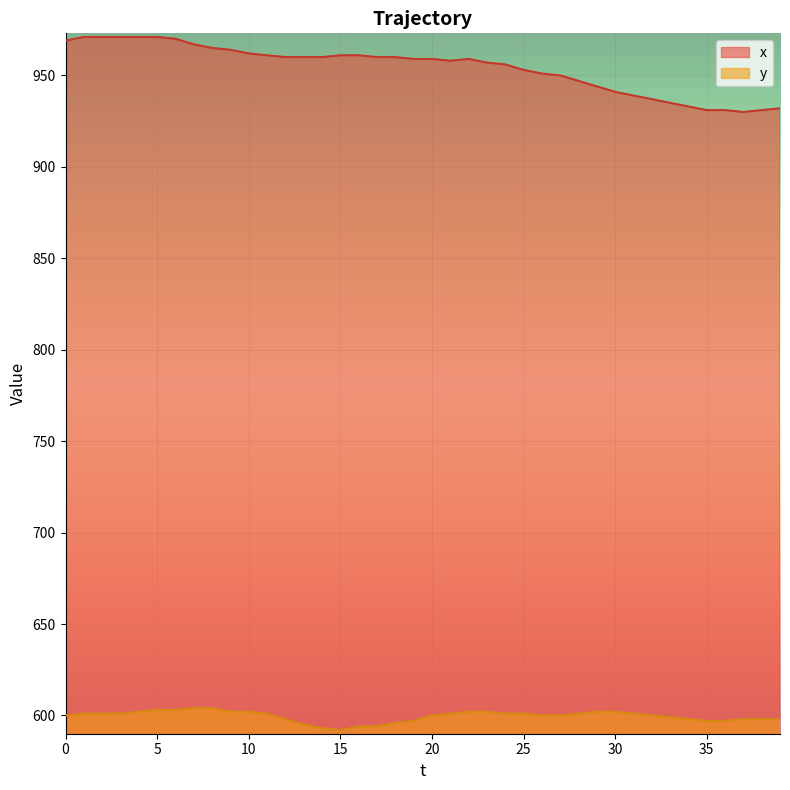

Reading left to right, list all the values displayed in this chart.

x: 969	971	971	971	971	971	970	967	965	964	962	961	960	960	960	961	961	960	960	959	959	958	959	957	956	953	951	950	947	944	941	939	937	935	933	931	931	930	931	932
y: 600	601	601	601	602	603	603	604	604	602	602	601	598	595	593	592	594	594	596	597	600	601	602	602	601	601	600	600	601	602	602	601	600	599	598	597	597	598	598	598